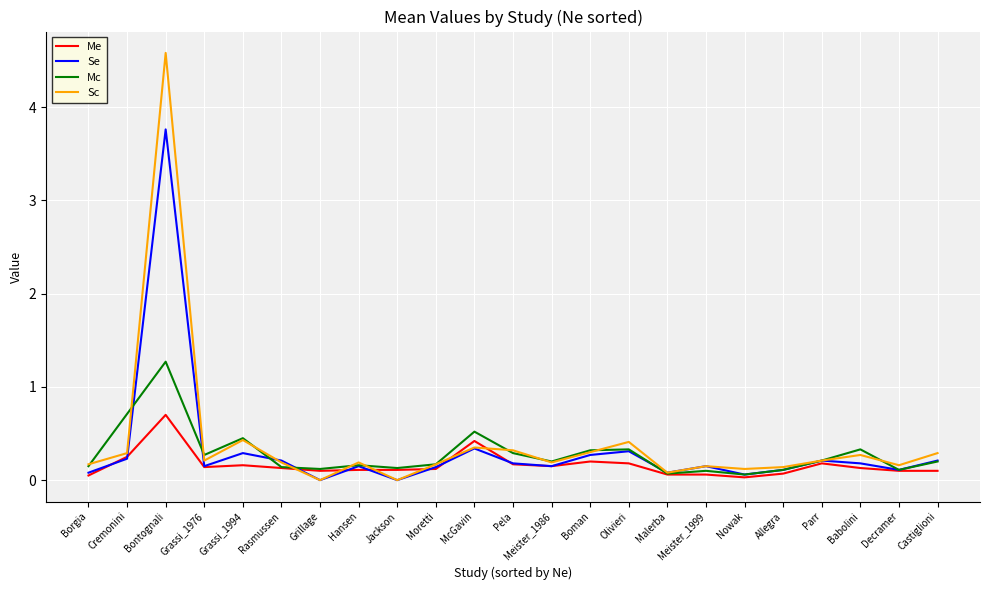

Is this an area chart (filled region under the line)?

No